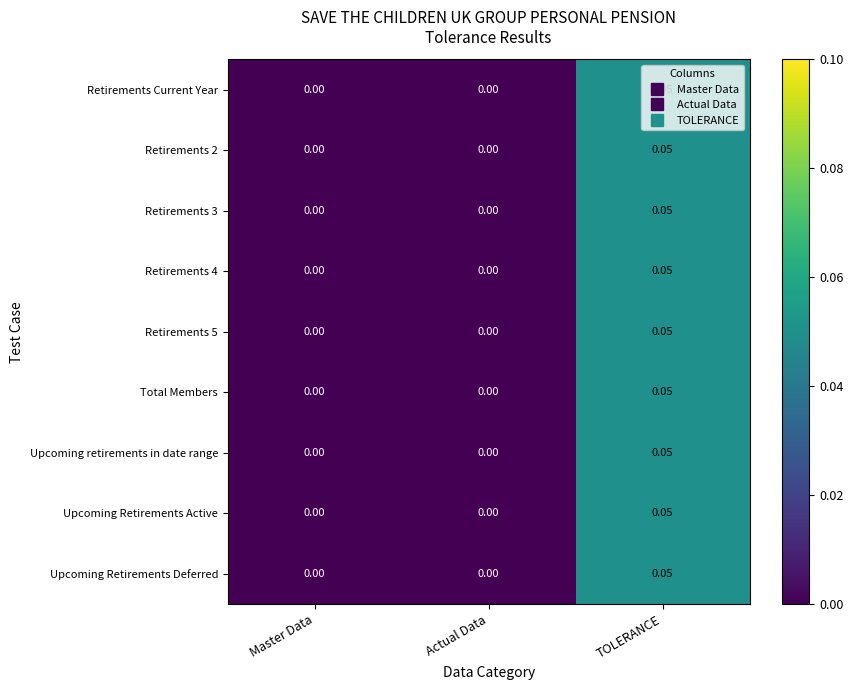

Is the value of Total Members at TOLERANCE greater than the value of Upcoming Retirements Active at Actual Data?

Yes